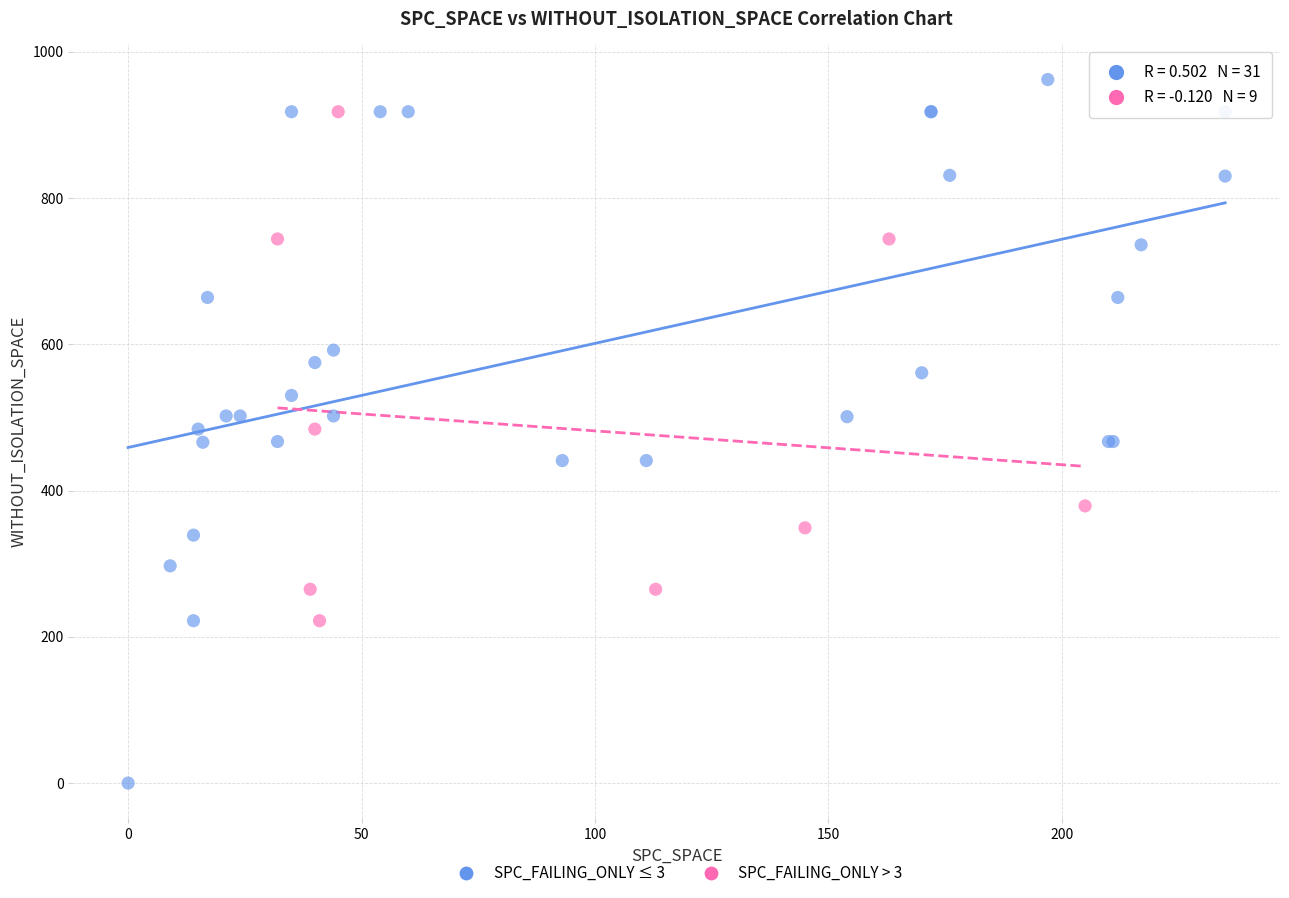

Which series has the widest spread of Y values?

SPC_FAILING_ONLY ≤ 3